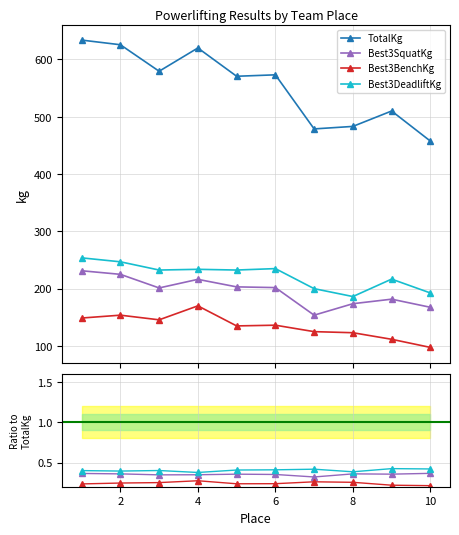

List the series in order of their peak value, lowest first.

Best3BenchKg, Best3SquatKg, Best3DeadliftKg, TotalKg